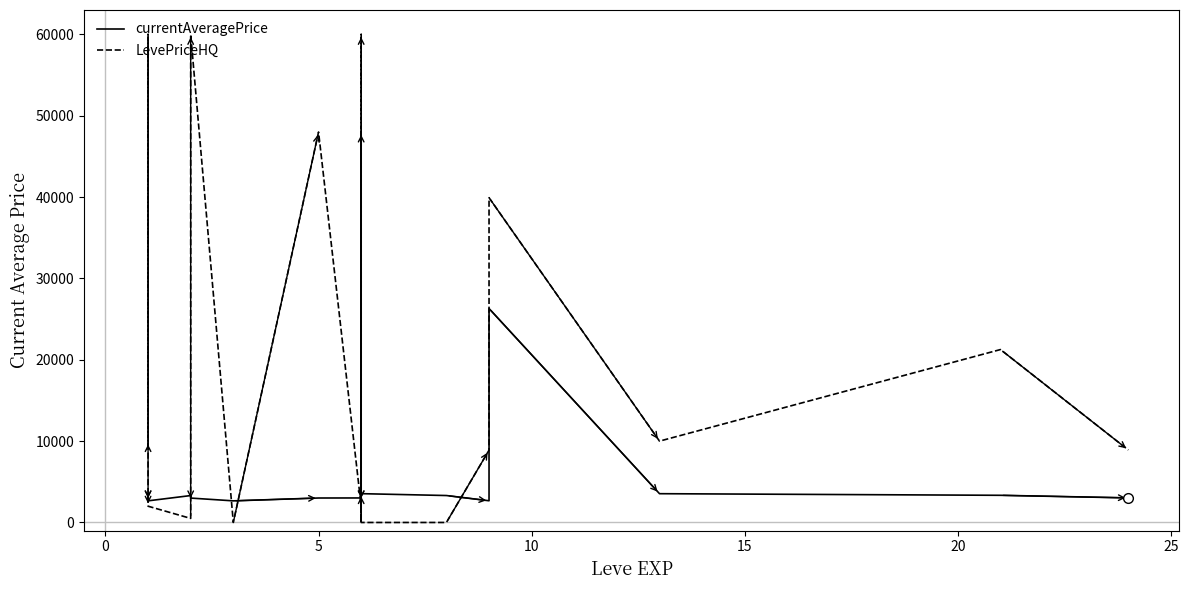

How many intersections are there between LevePriceHQ and currentAveragePrice?

10